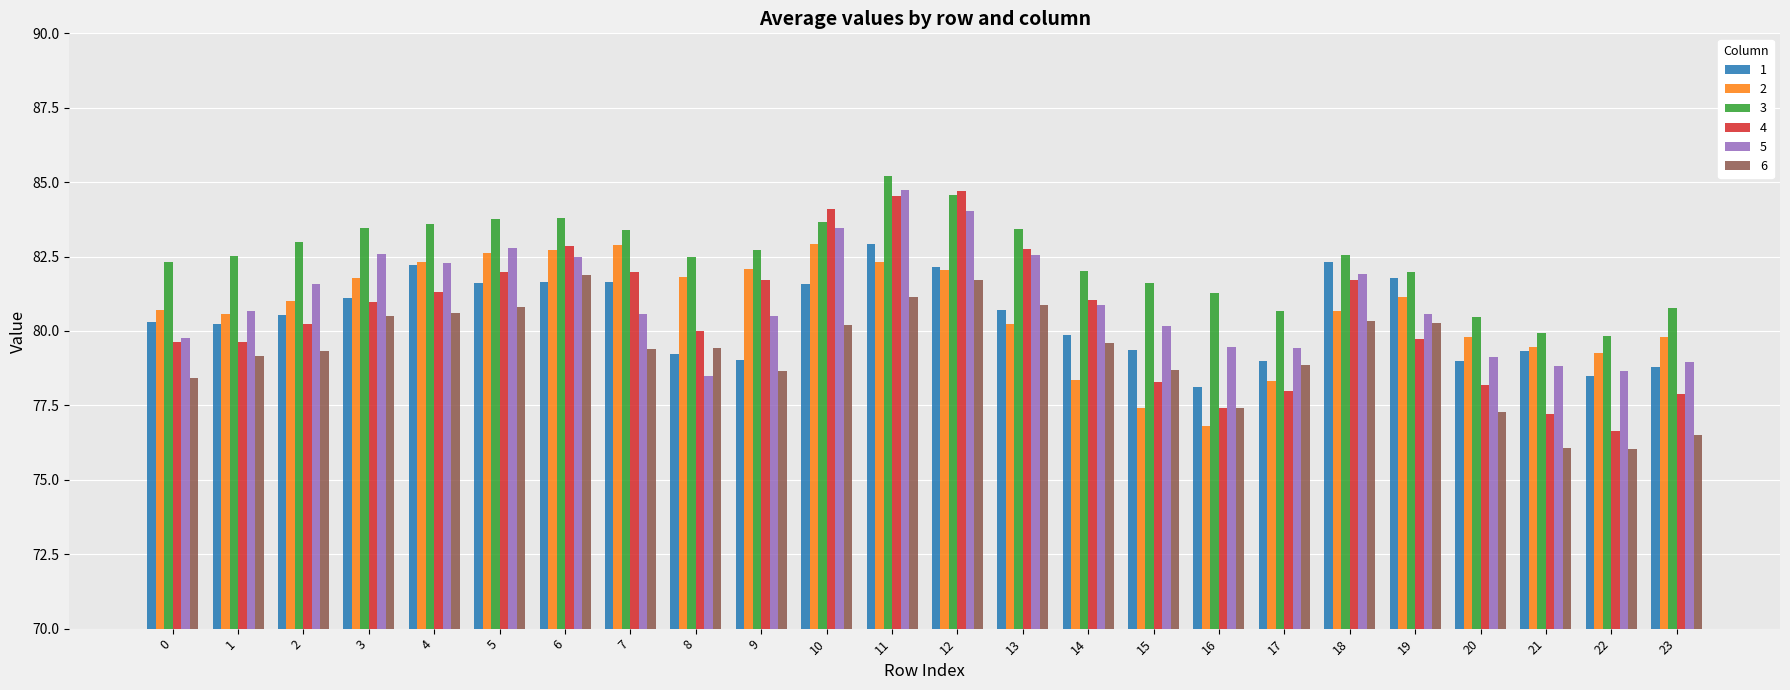

At which category is the sum across all series the highest?

11